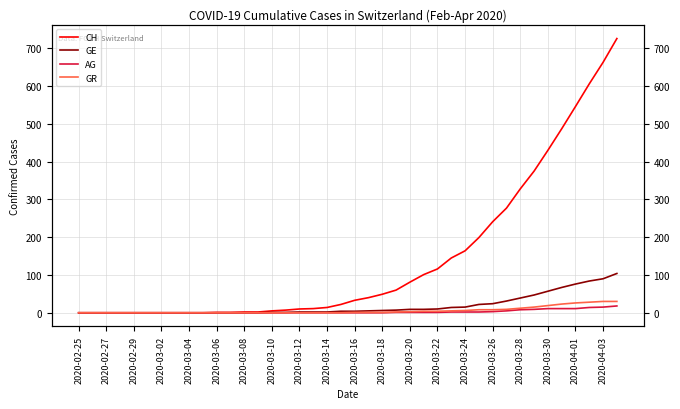

What is the difference between the maximum and minimum values in the GE series?

104